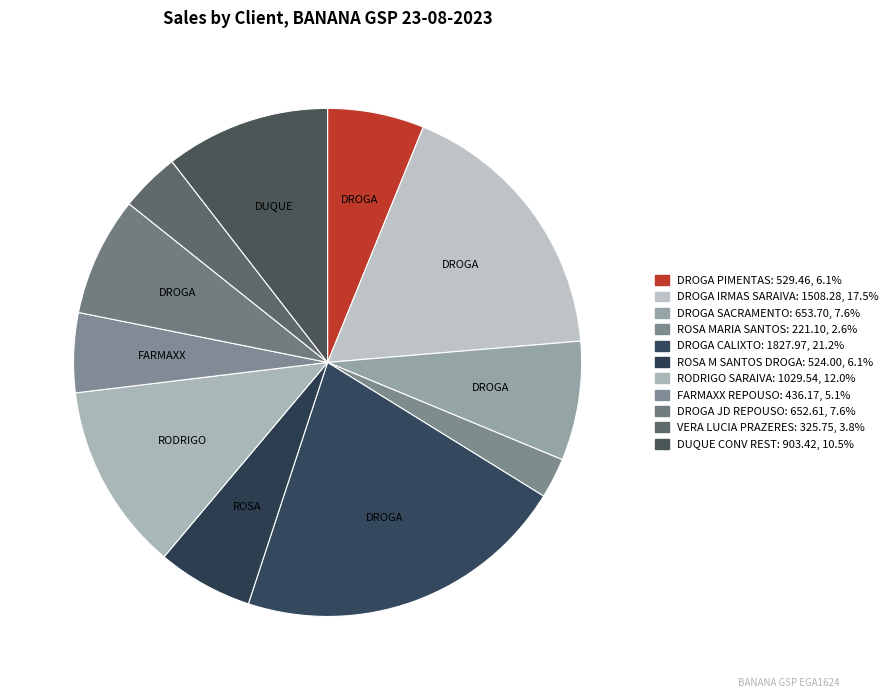

Rank the categories by value from lowest to highest.

ROSA MARIA DA SILVA SANTOS, VERA LUCIA DE SOUZA PRAZERES, FARMAXX JD DO REPOUSO LTDA, ROSA M DA SILVA SANTOS DROGARI, DROGARIA PRACA DOS PIMENTAS LT, DROGARIA JARDIM DO REPOUSO LTD, DROGARIA DO SACRAMENTO LTDA, DUQUE CONV REST RO PRESIDENTE, RODRIGO DE ALENCAR SARAIVA, DROGARIA IRMAS SARAIVA LTDA, DROGARIA E PERFUMARIA CALIXTO